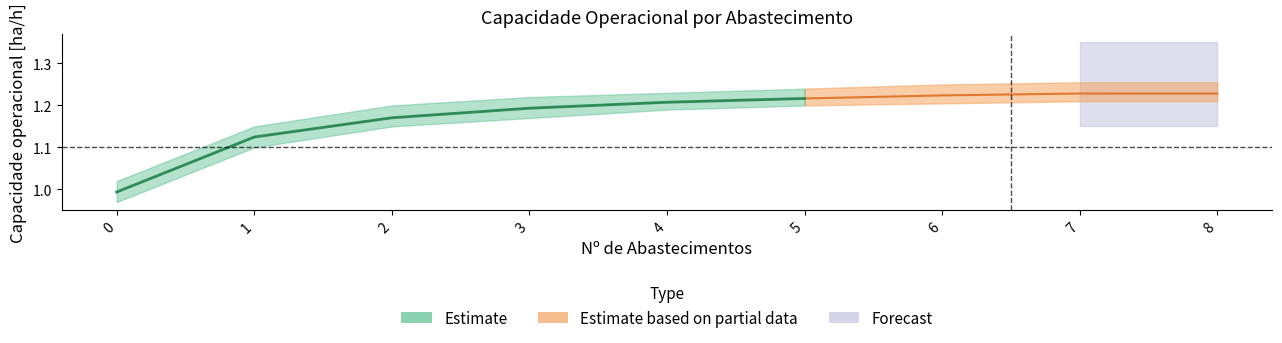

Is it true that EOC [h/h] equals 0.2 at 2?

False